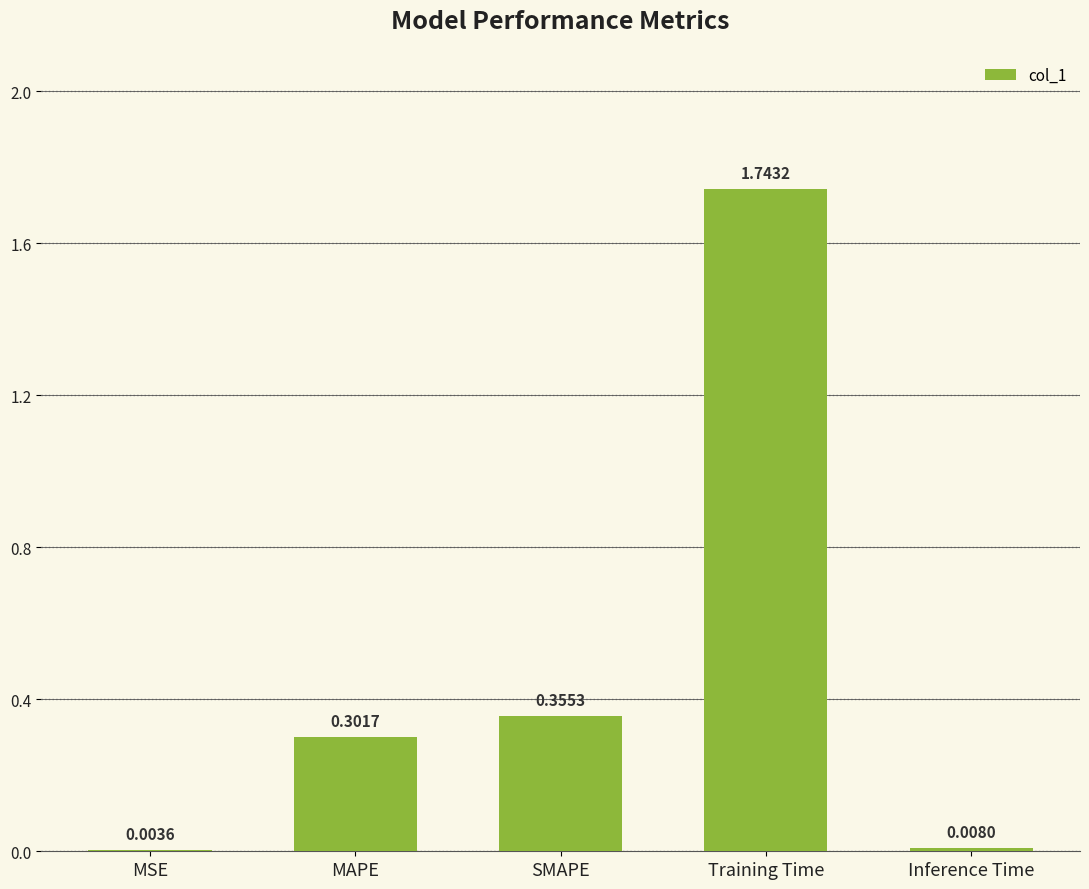

At which category does the chart reach its peak across all series?

Training Time